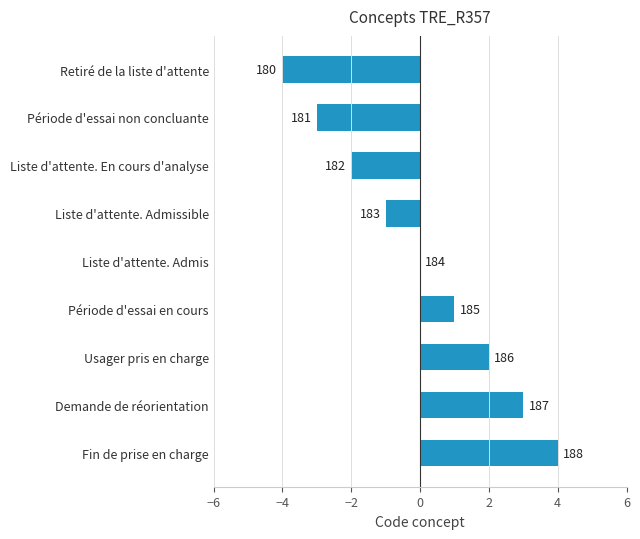

Are the bars horizontal?

Yes